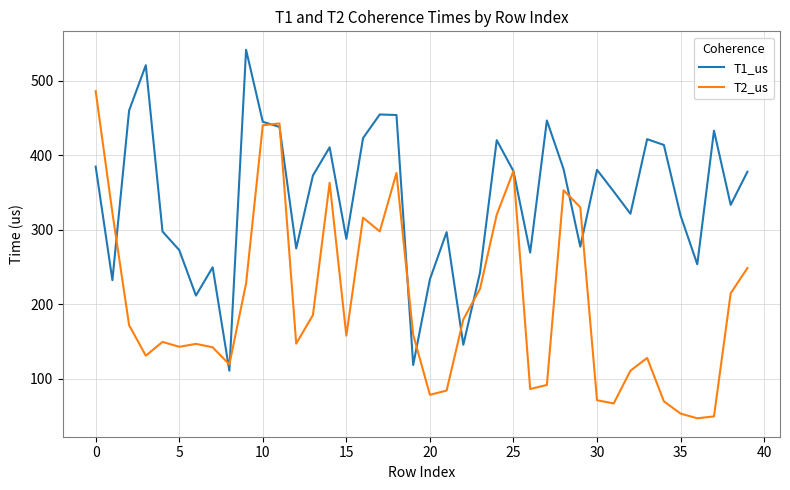

What is the minimum value shown in the chart?

46.7